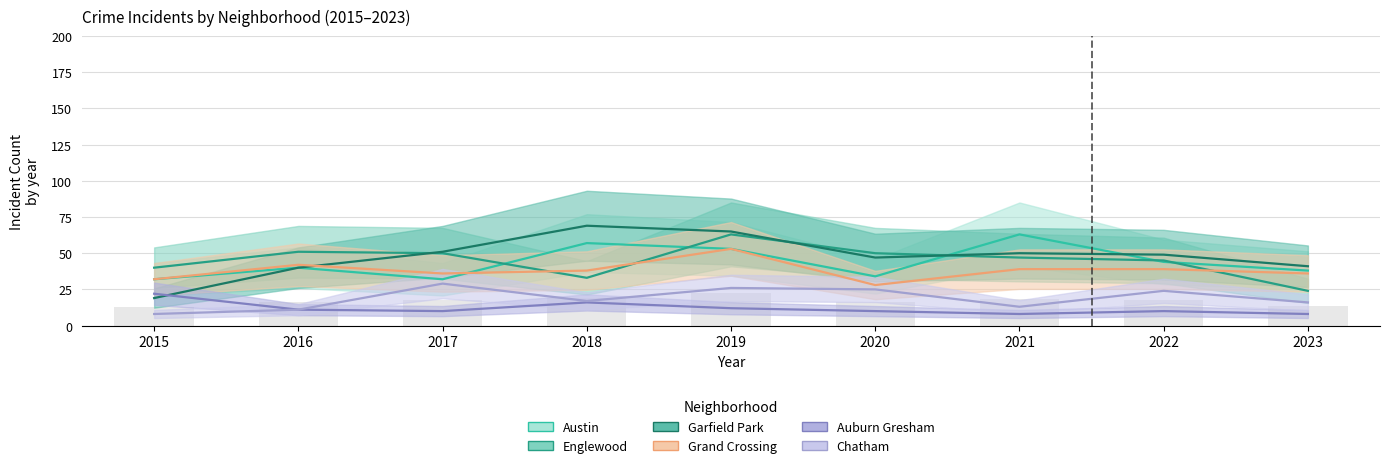

What is the sum of all Grand Crossing values?

343